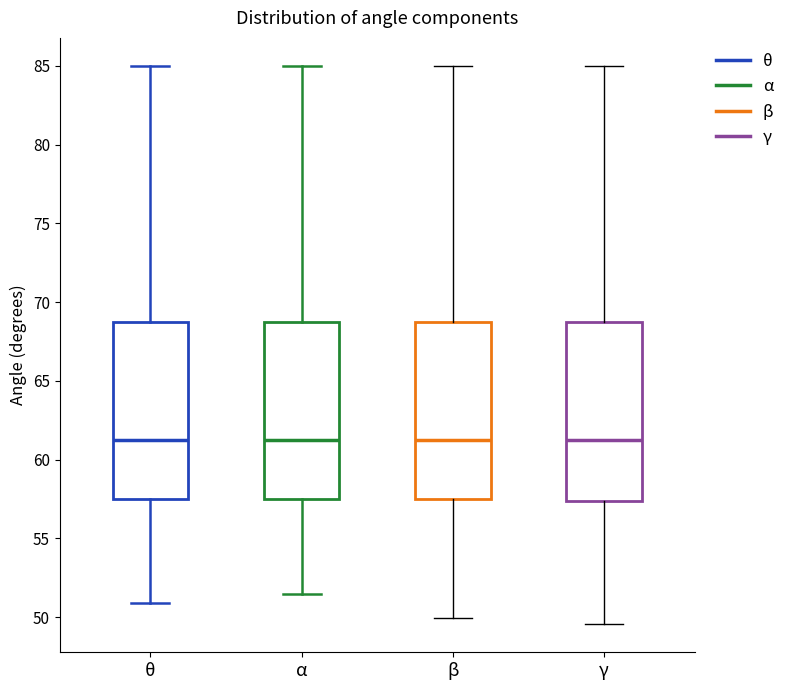

Where is the lower edge of the box for θ on the y-axis? The values are not printed on the chart, so give them approximately, as read against the axis.

57.5